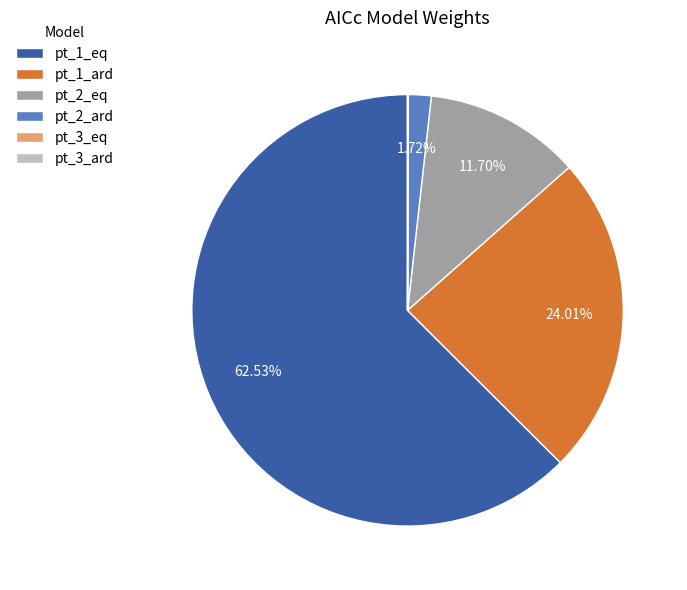

Is there a majority slice in this chart?

Yes